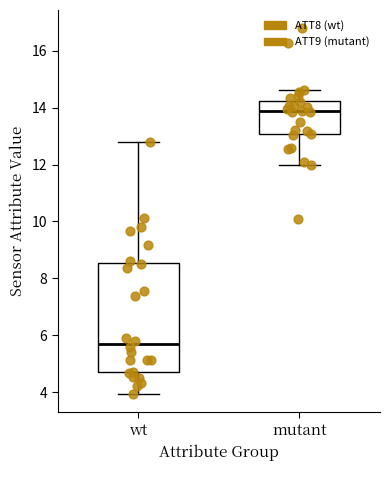

Reading left to right, read every box against the y-axis: the position of its median line, the range the box covers, and the ends of its whiskers. The values are not printed on the chart, so give them approximately, as read against the axis.

wt: median 5.6, box 4.6 to 8.6, whiskers 4.0 to 12.8
mutant: median 13.8, box 13.0 to 14.2, whiskers 12.0 to 14.6